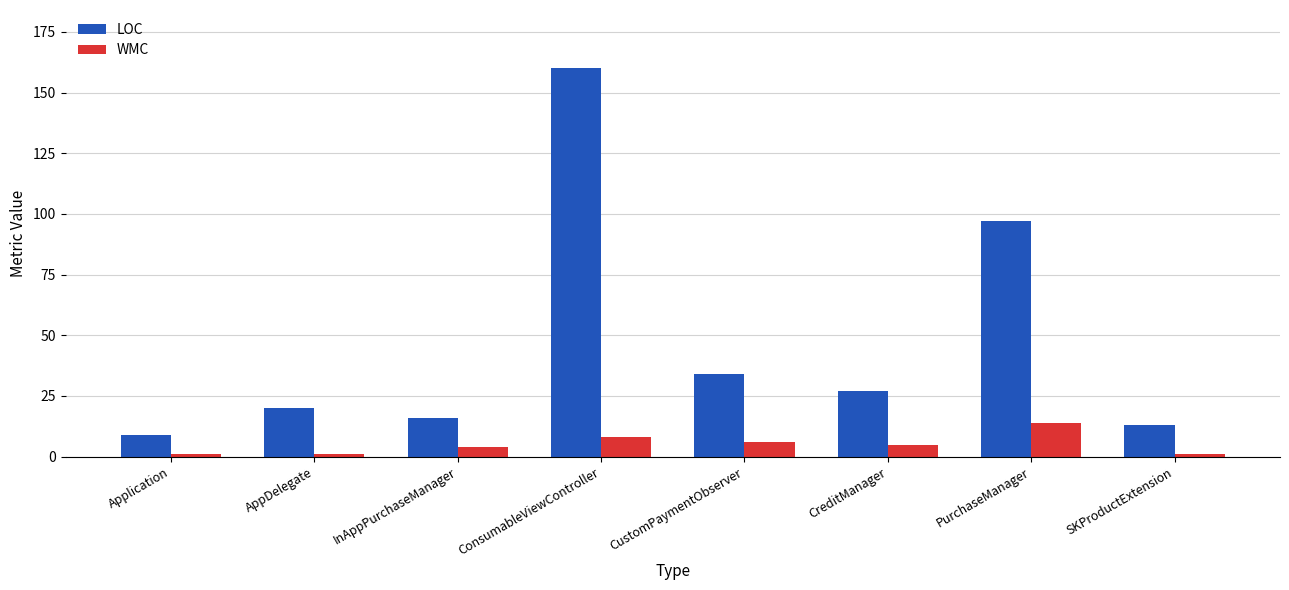

Which series has the widest spread of values?

LOC